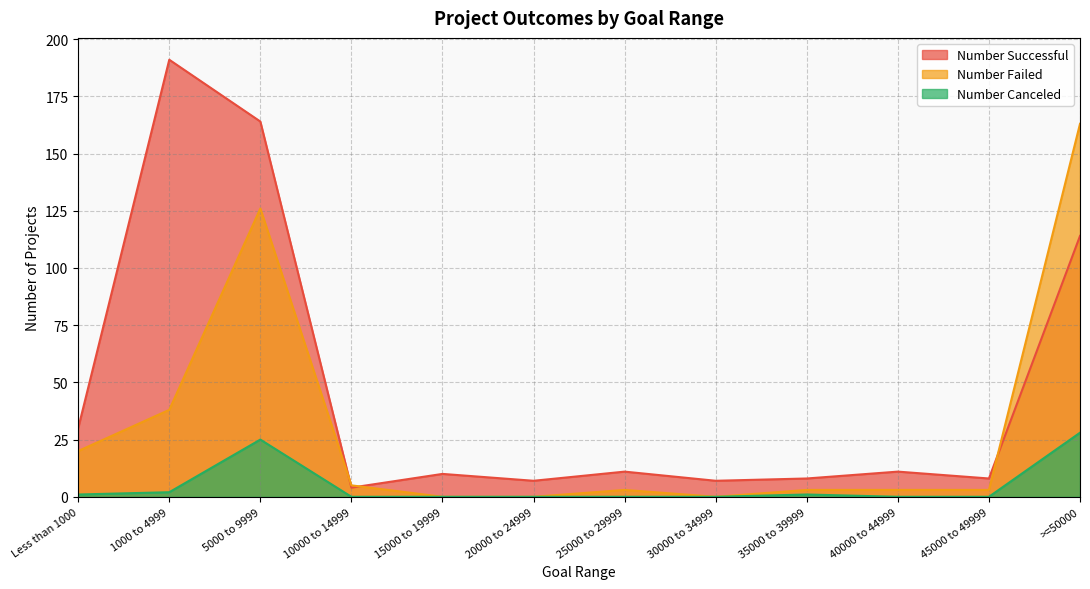

Reading left to right, extract all data points from this chart.

Number Successful: Less than 1000=30	1000 to 4999=191	5000 to 9999=164	10000 to 14999=4	15000 to 19999=10	20000 to 24999=7	25000 to 29999=11	30000 to 34999=7	35000 to 39999=8	40000 to 44999=11	45000 to 49999=8	>=50000=114
Number Failed: Less than 1000=20	1000 to 4999=38	5000 to 9999=126	10000 to 14999=5	15000 to 19999=0	20000 to 24999=0	25000 to 29999=3	30000 to 34999=0	35000 to 39999=3	40000 to 44999=3	45000 to 49999=3	>=50000=163
Number Canceled: Less than 1000=1	1000 to 4999=2	5000 to 9999=25	10000 to 14999=0	15000 to 19999=0	20000 to 24999=0	25000 to 29999=0	30000 to 34999=0	35000 to 39999=1	40000 to 44999=0	45000 to 49999=0	>=50000=28